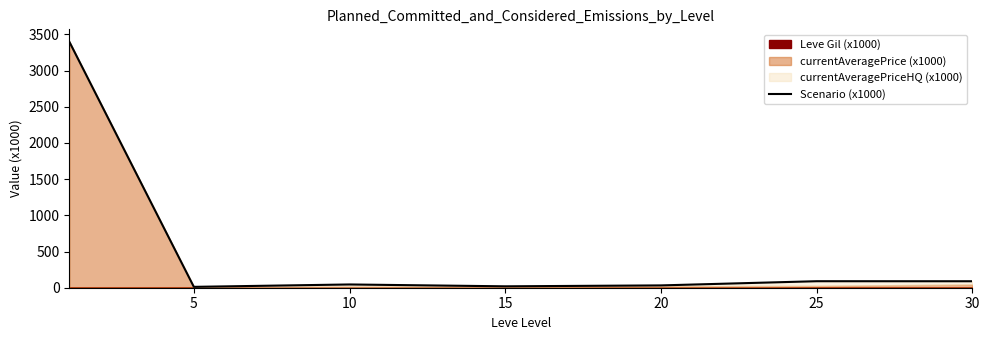

How many points are lower than both their immediate neighbors (excluding endpoints)?

2